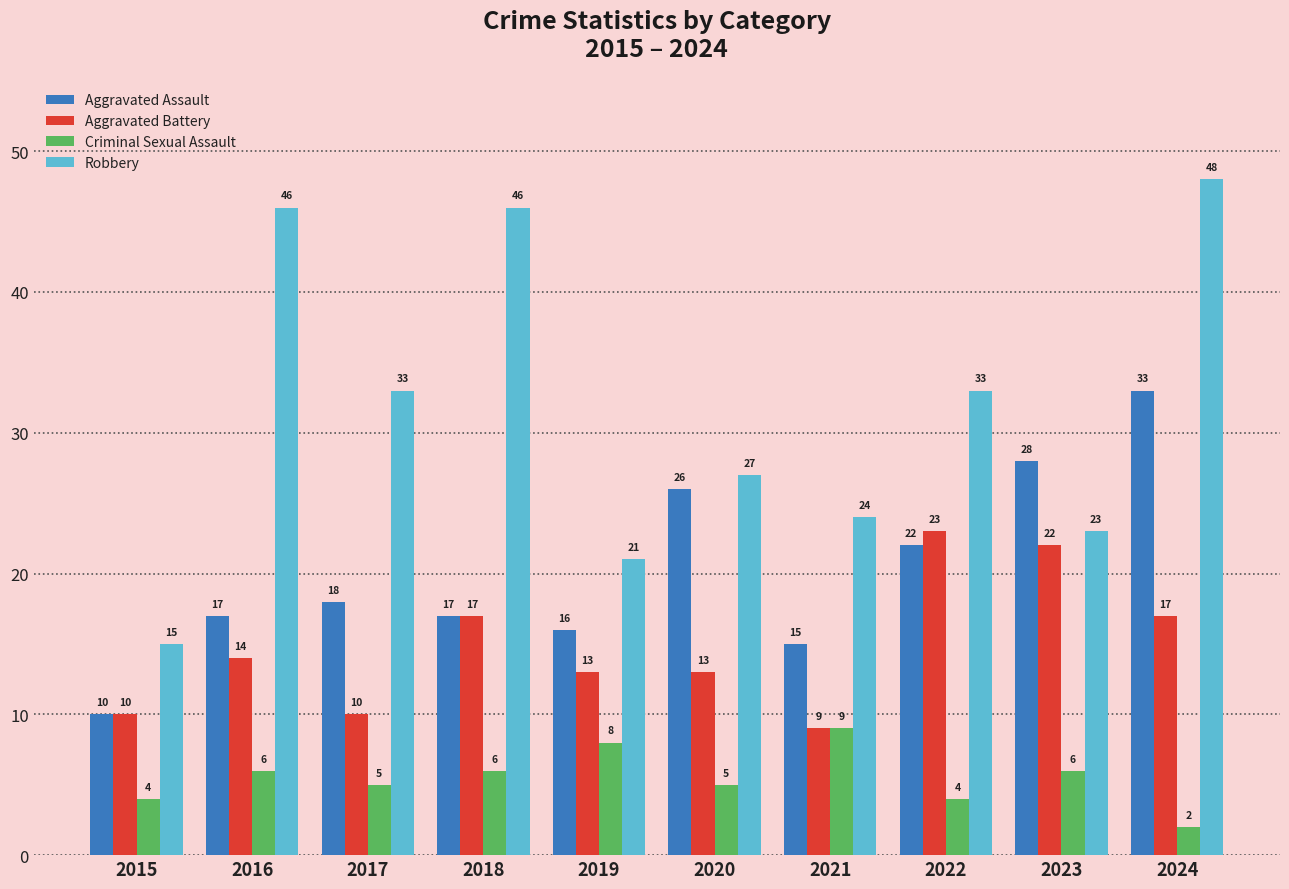

Does the chart contain stacked bars?

No